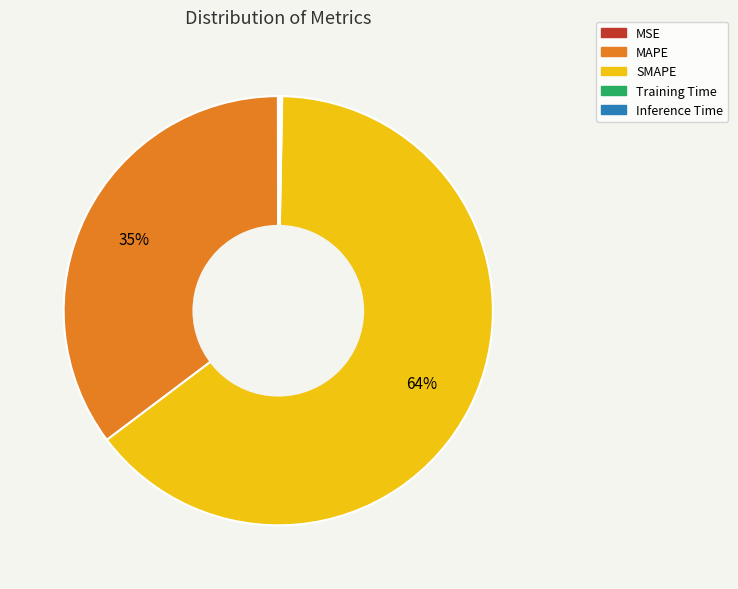

The SMAPE slice represents 64% of the pie. True or false?

True